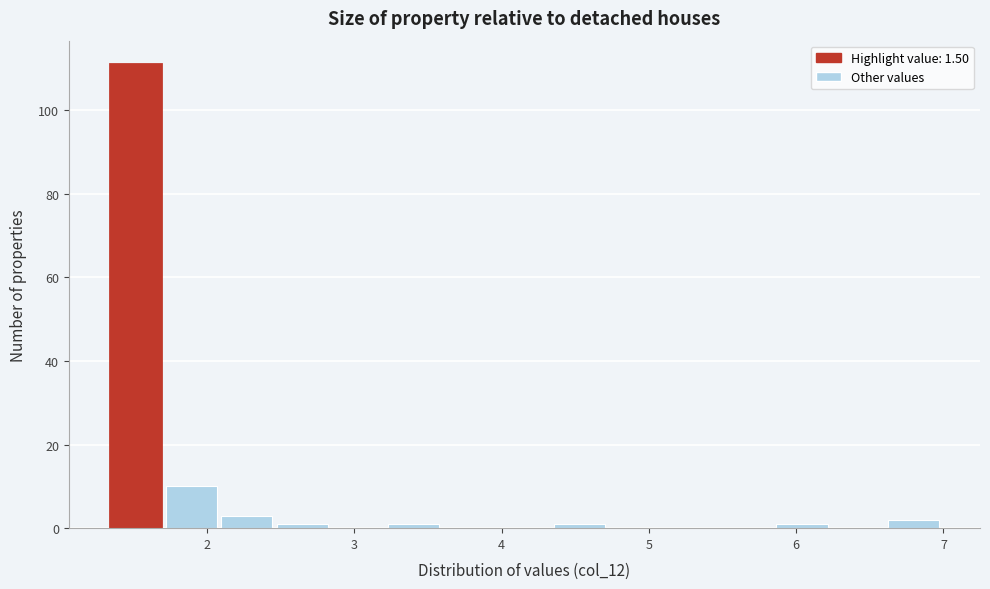

Around what value on the x-axis is the tallest bar? Give the approximate position of its centre, as read against the axis.

1.5